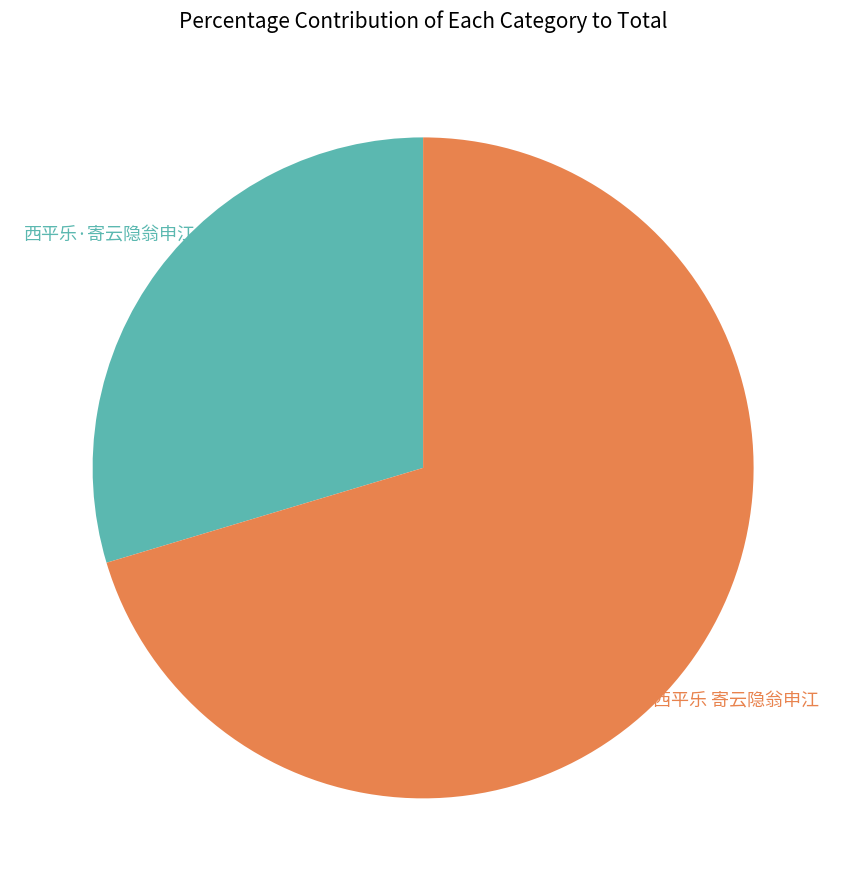

What percentage is the 西平乐 寄云隐翁申江 slice, to the nearest percent?

70%